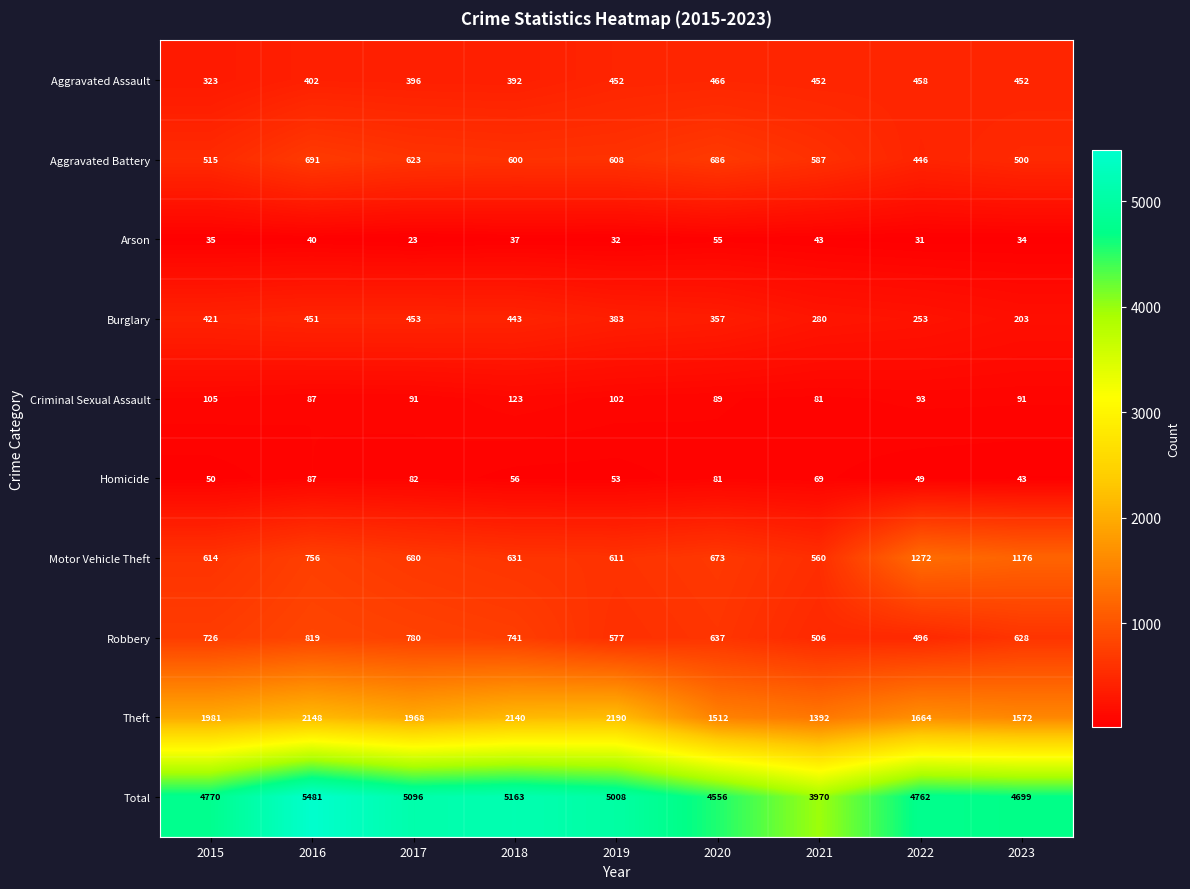

At which category is the sum across all series the highest?

2016